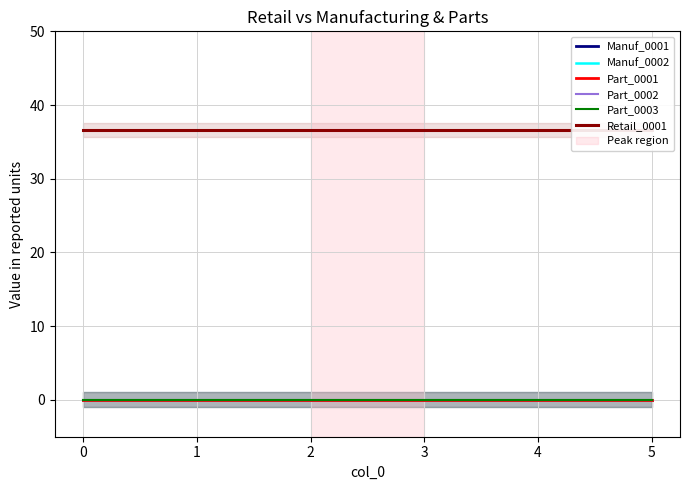

What are all the series names shown in the legend?

Manuf_0001, Manuf_0002, Part_0001, Part_0002, Part_0003, Retail_0001